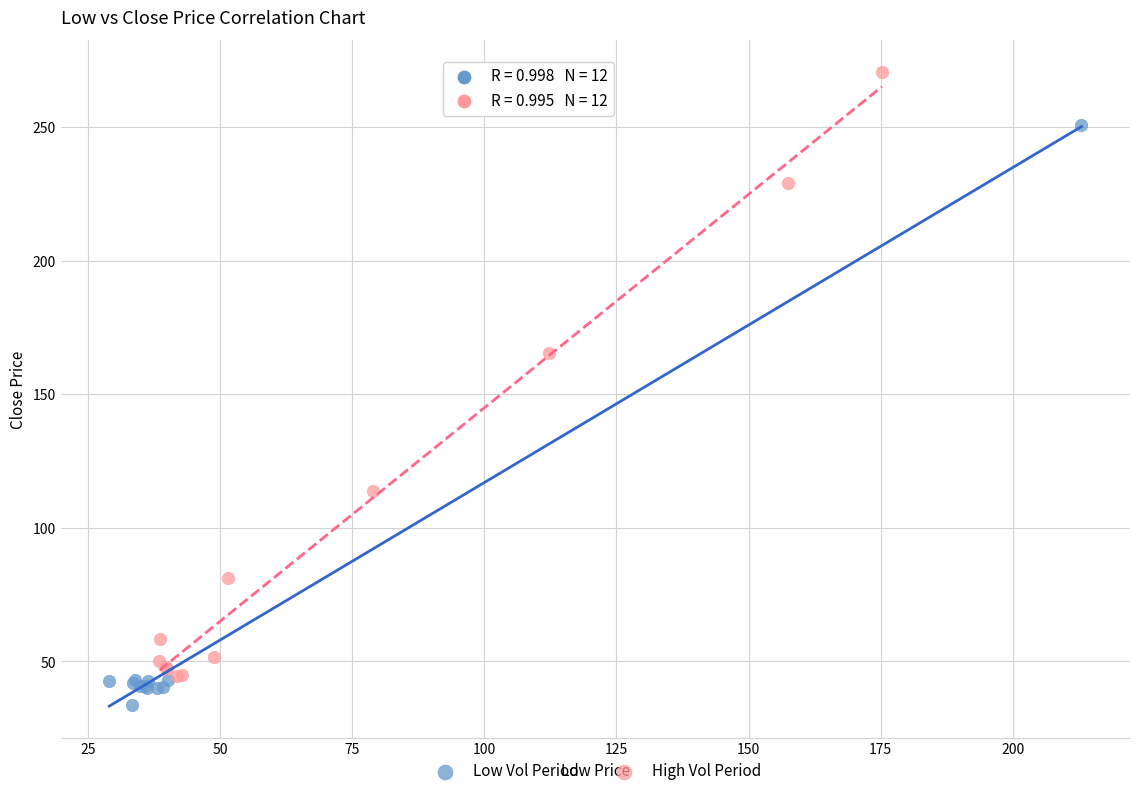

What are all the series names shown in the legend?

Low Vol Period, High Vol Period